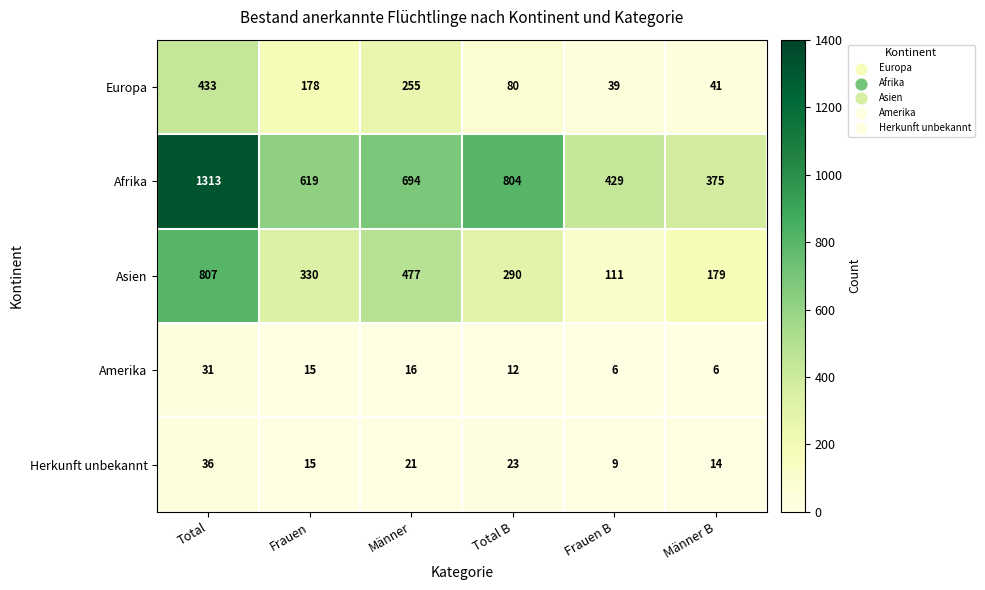

Which series has the widest spread of values?

Afrika